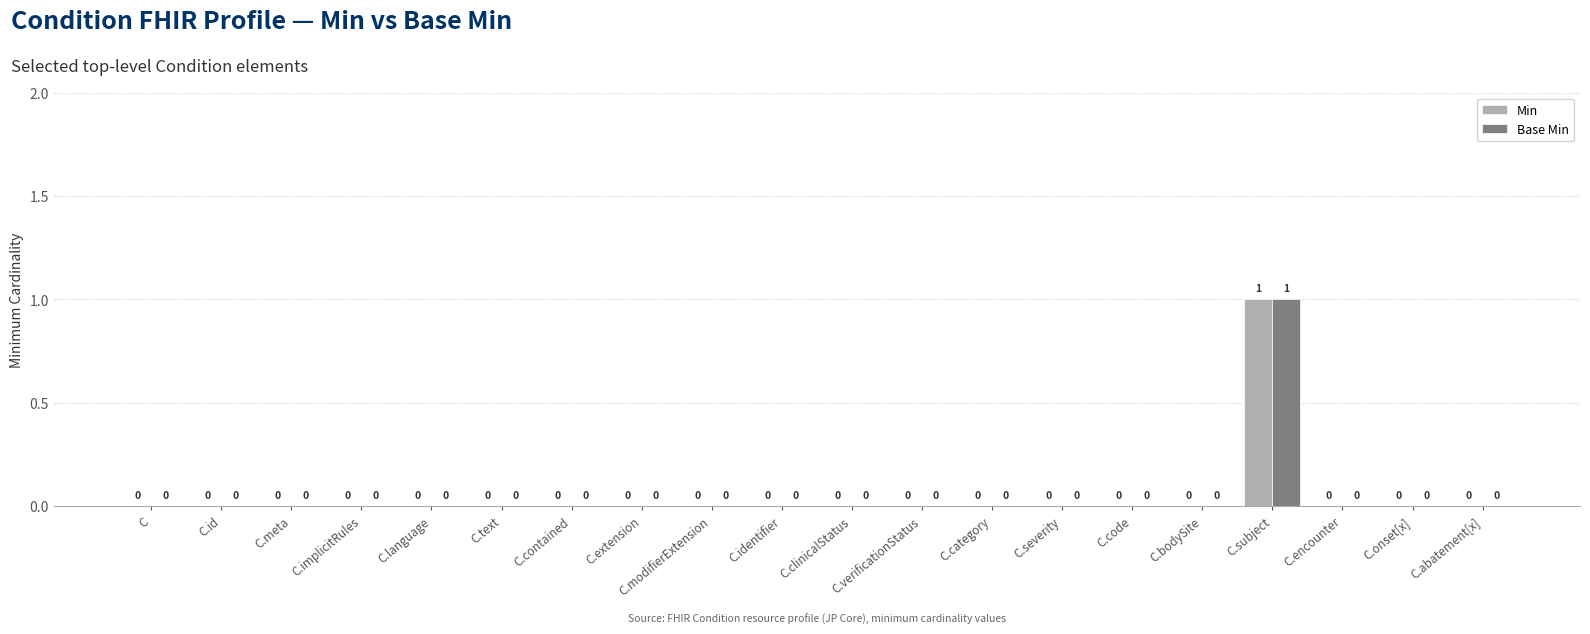

True or false: Min has a value of 0 at C.contained.

True